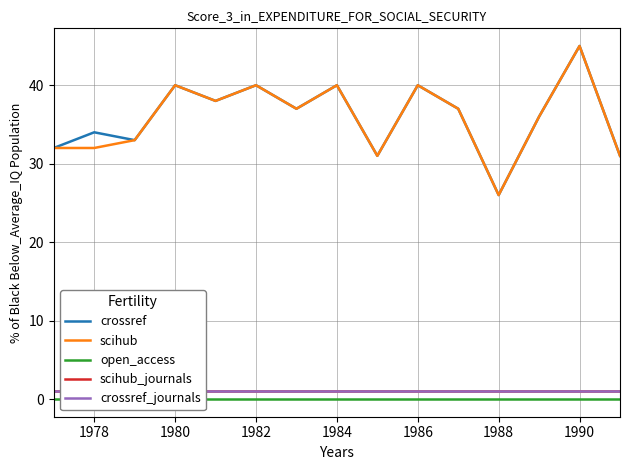

Which category has the lowest value in the crossref series?

1988